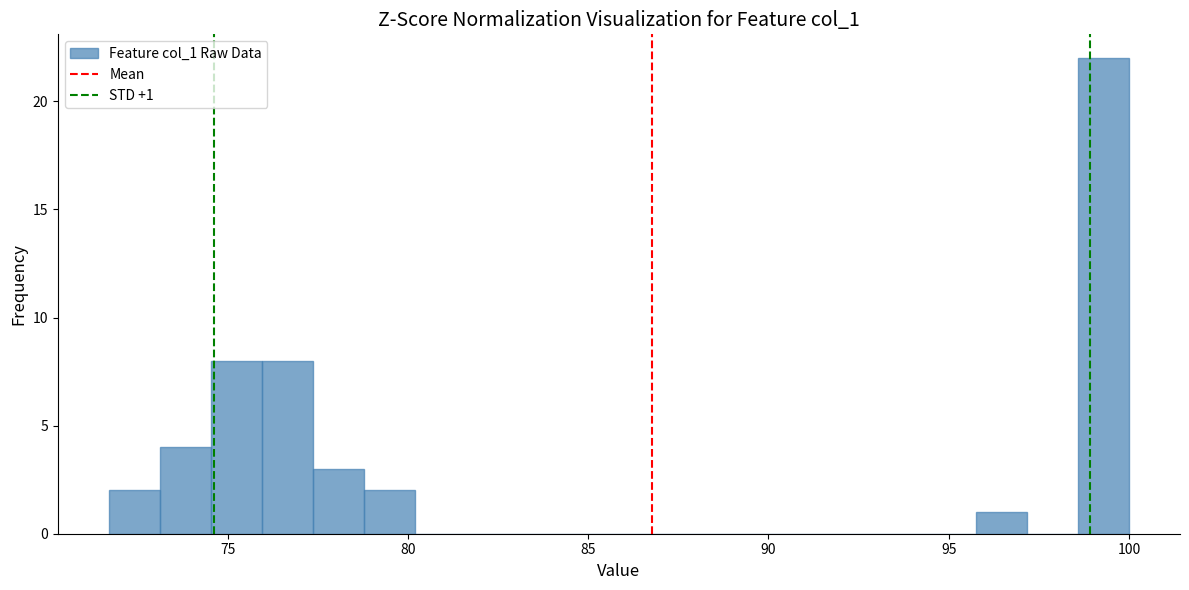

Around what value on the x-axis is the tallest bar? Give the approximate position of its centre, as read against the axis.

99.5